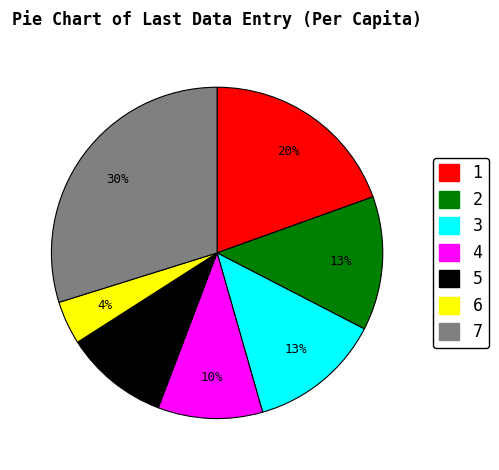

What is the largest slice in the pie chart?

7